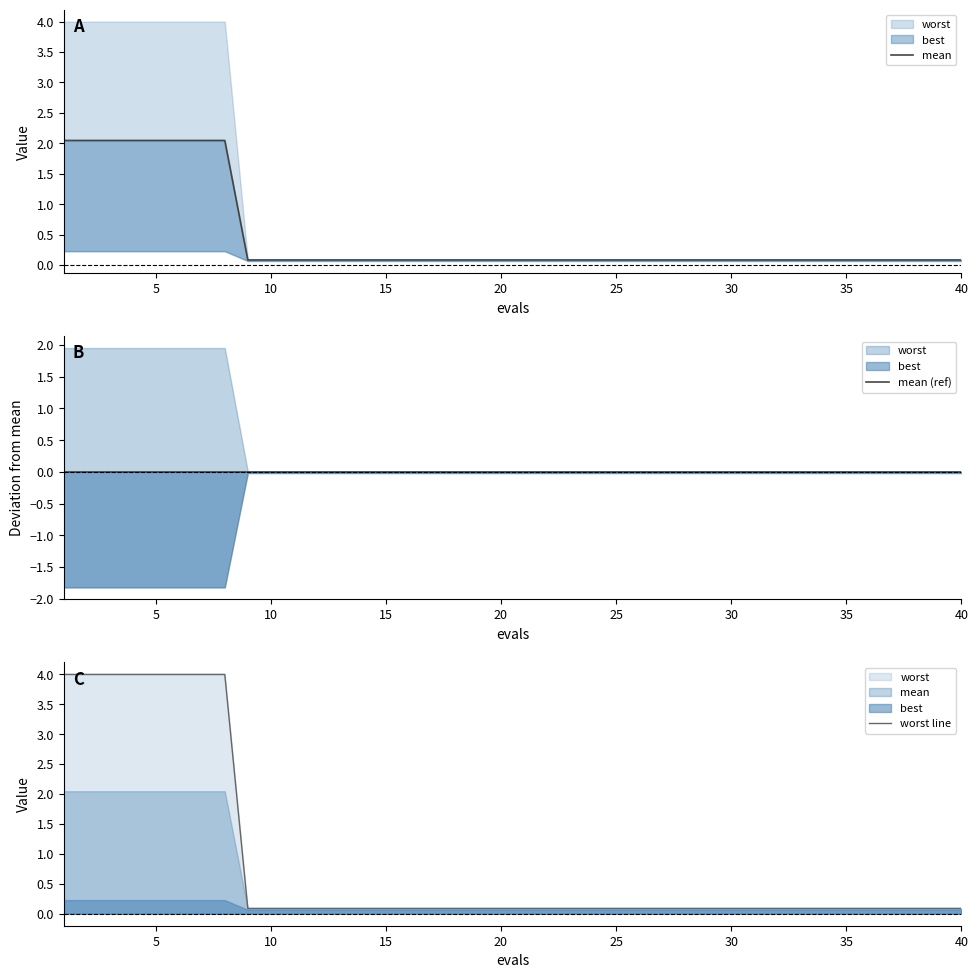

The value of worst line at 30 is 0.1. True or false?

True